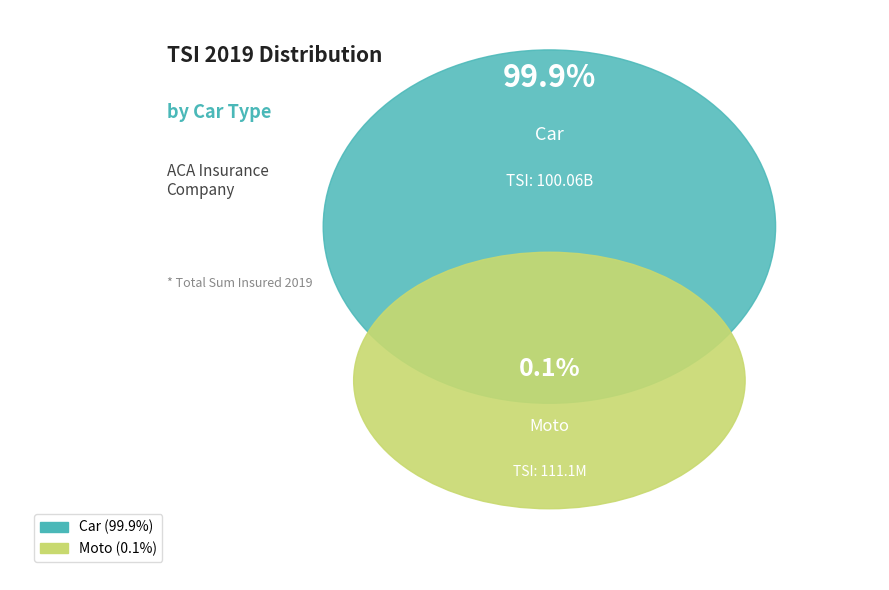

To the nearest percent, what is the difference between the largest and smallest slice percentages?

100%